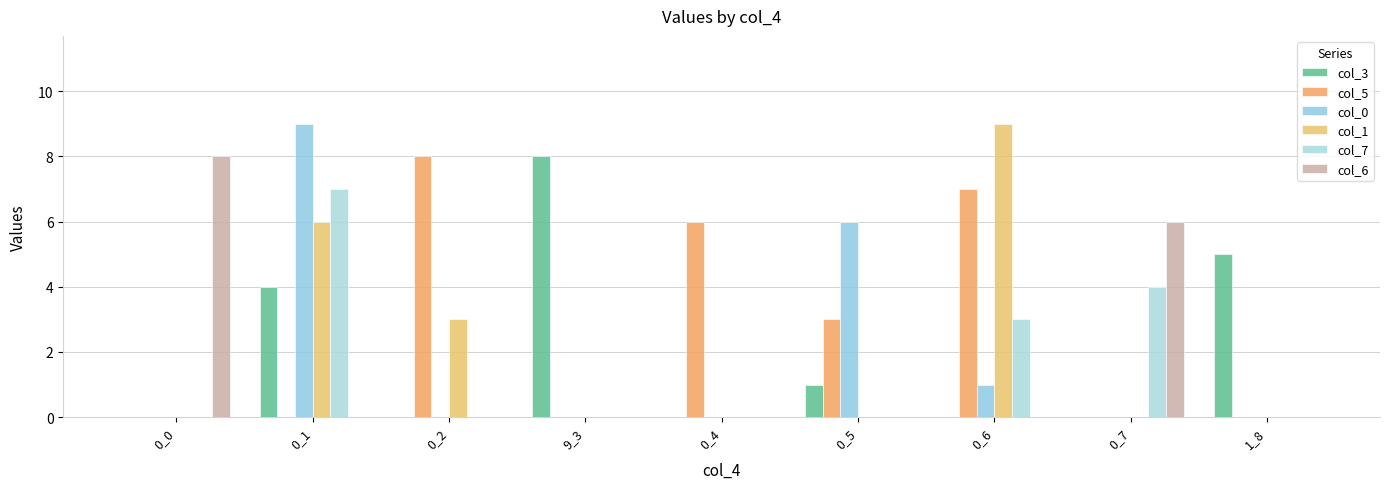

How many distinct data groups are displayed?

6